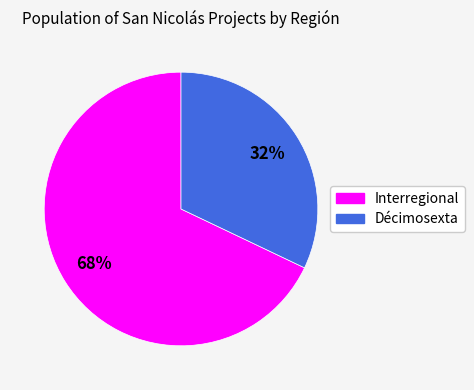

Do Interregional and Décimosexta together represent more than half of the pie?

Yes